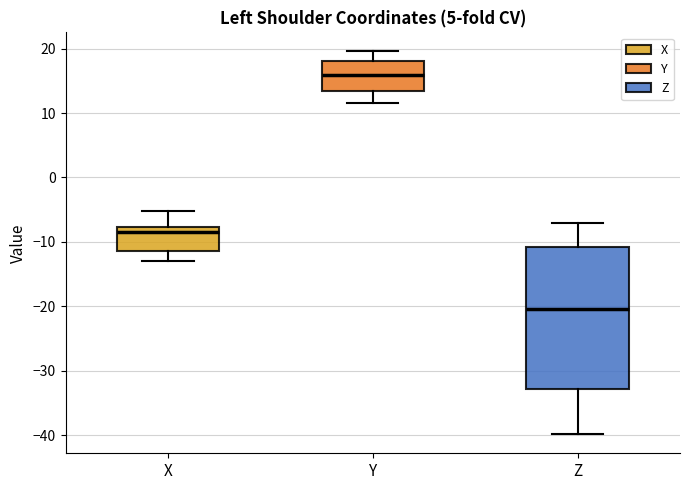

Which box is the tallest, from its lower edge to its upper edge?

Z